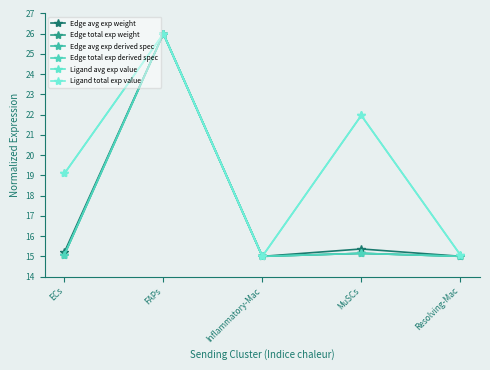

Is it true that Ligand avg exp value equals 14.4 at MuSCs?

False